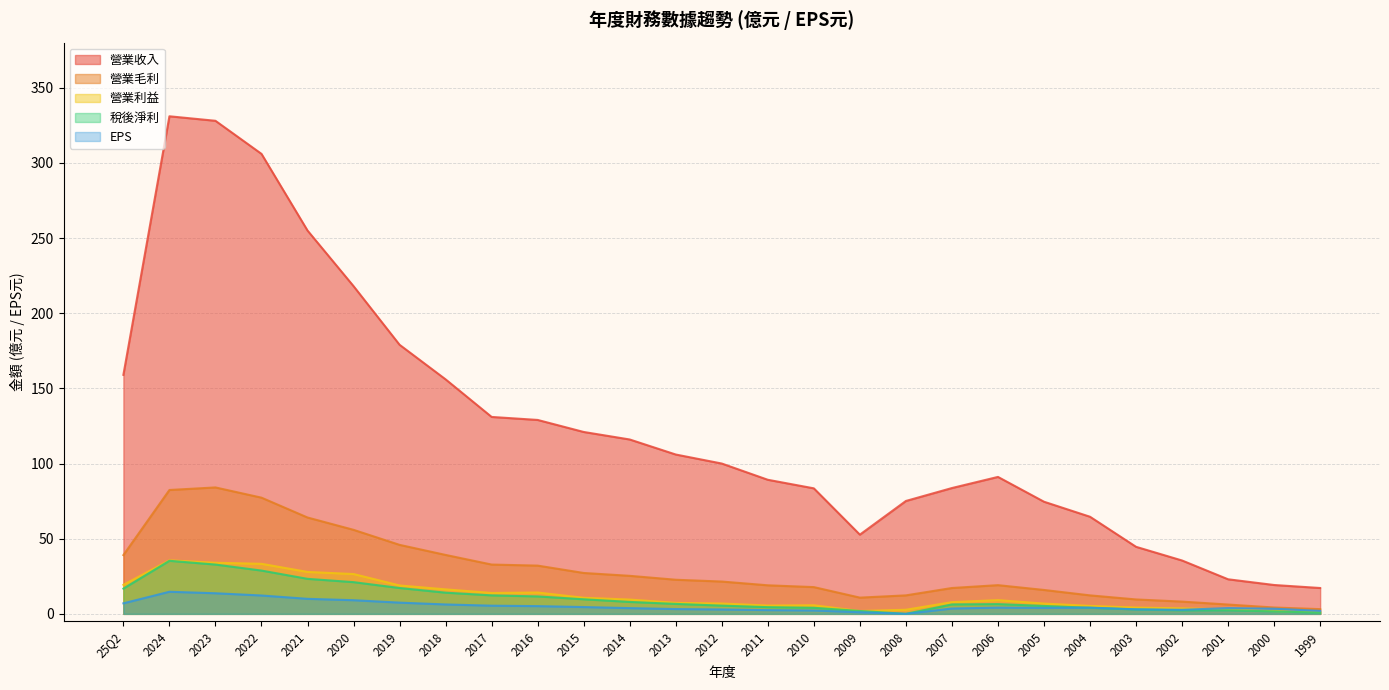

At which category does 稅後淨利 reach its first local peak?

2024